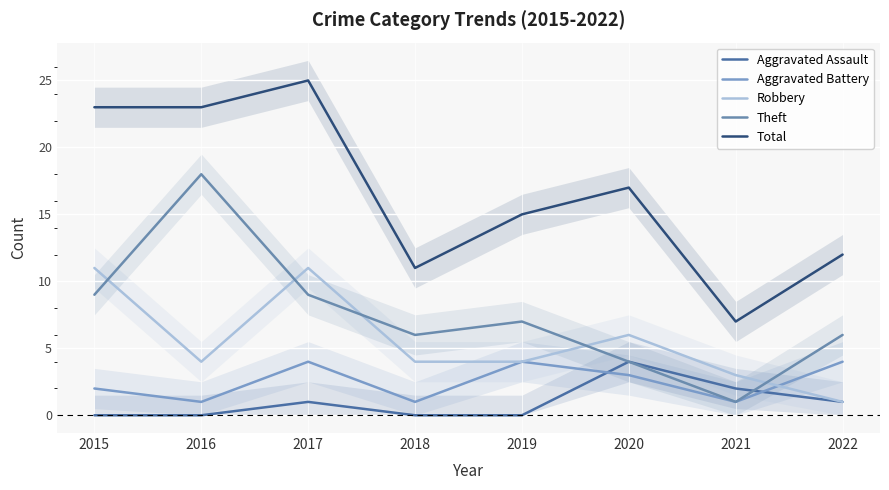

What is the sum of all Total values?

133